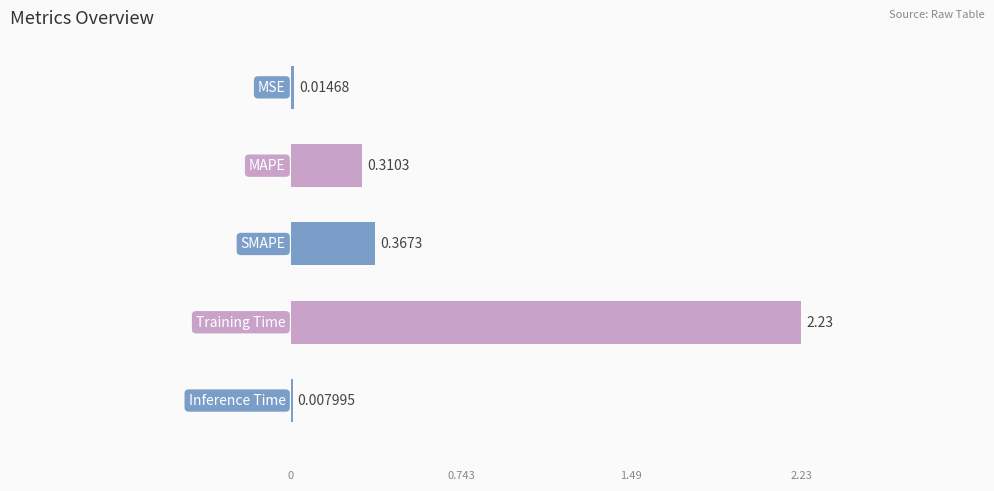

List the labels in order of value, smallest first.

4, 0, 1, 2, 3